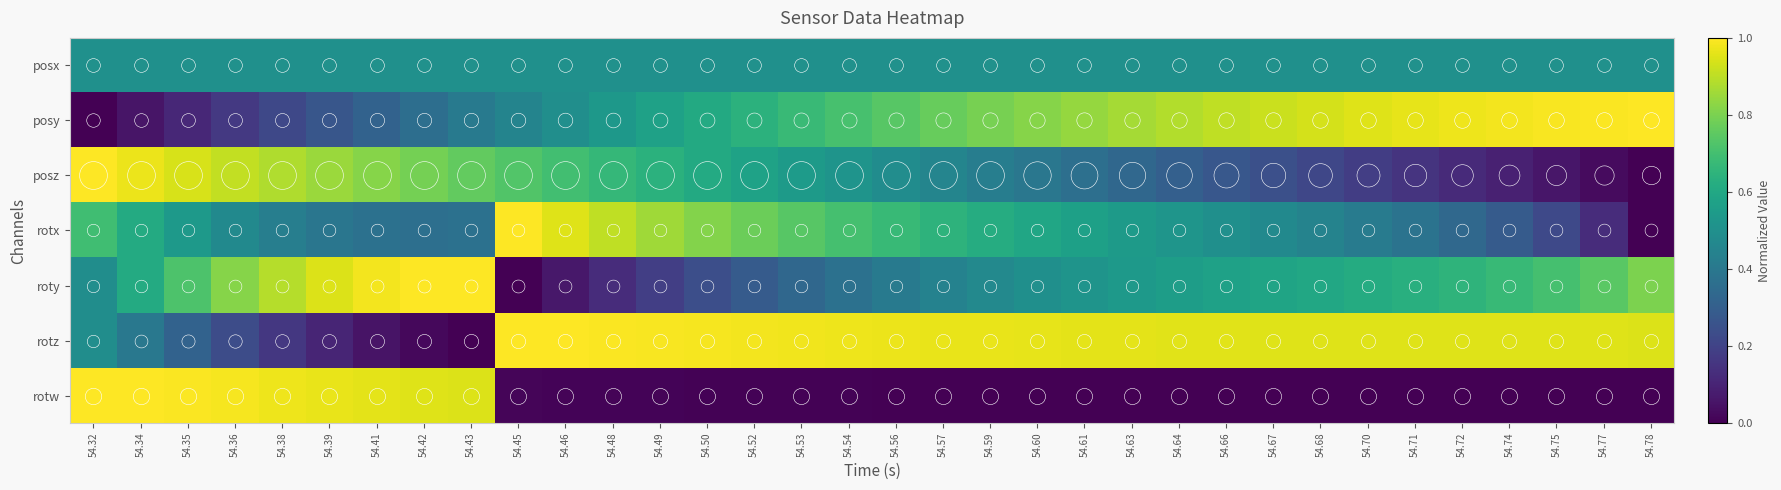

What is the difference between the highest and lowest values at 54.34?

0.9